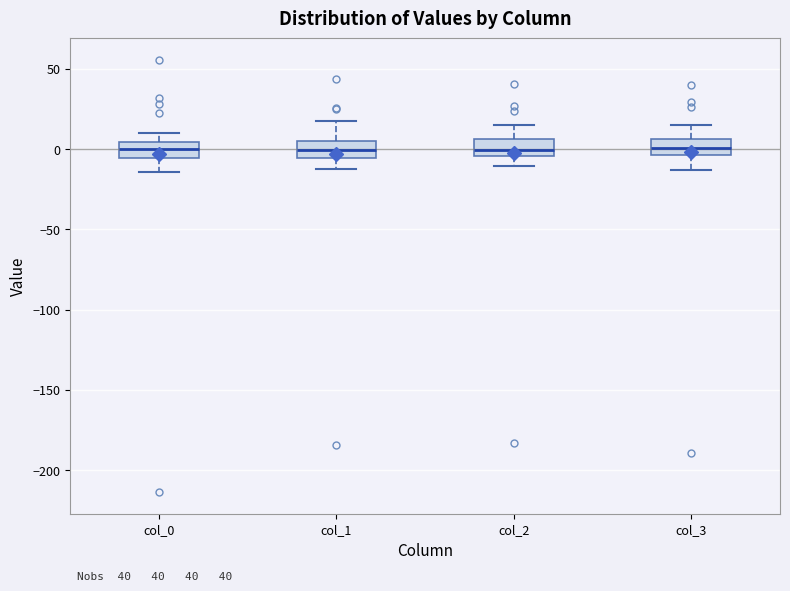

Where does the median line of the box for col_2 sit on the y-axis? The values are not printed on the chart, so give them approximately, as read against the axis.

0